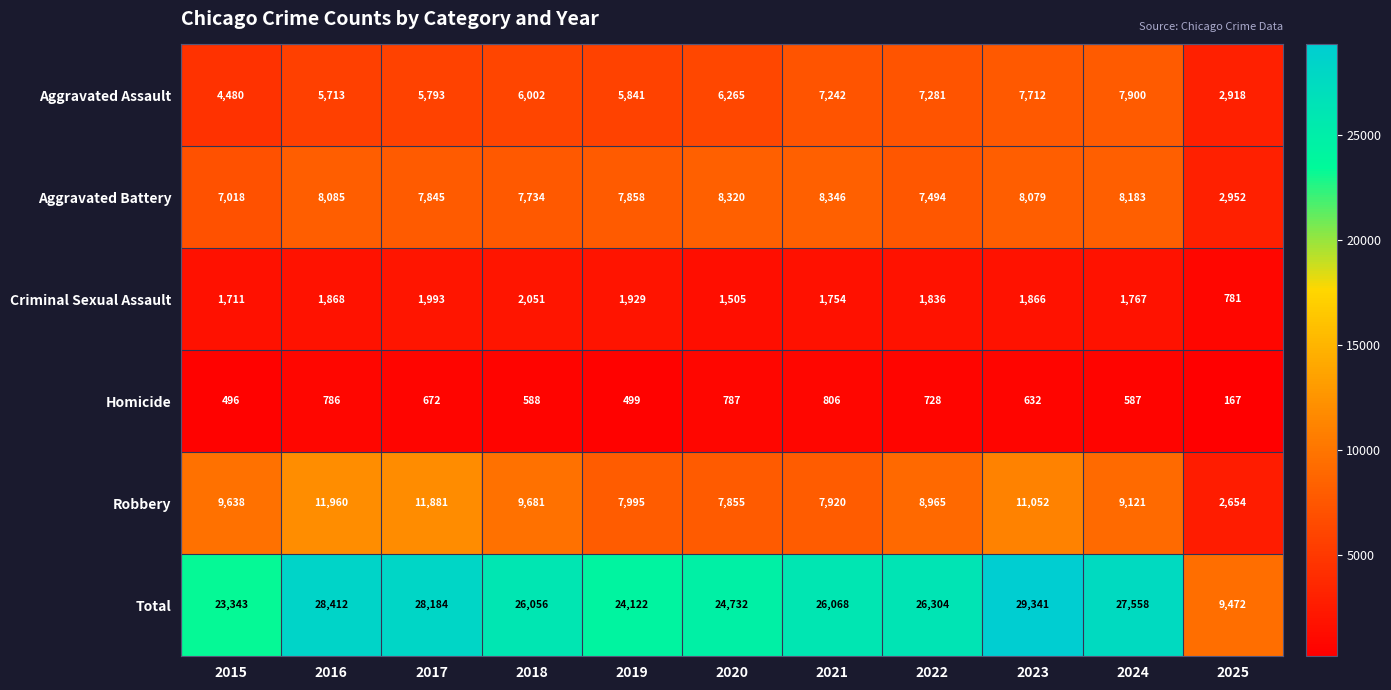

Is it true that Homicide equals 104 at 2025?

False